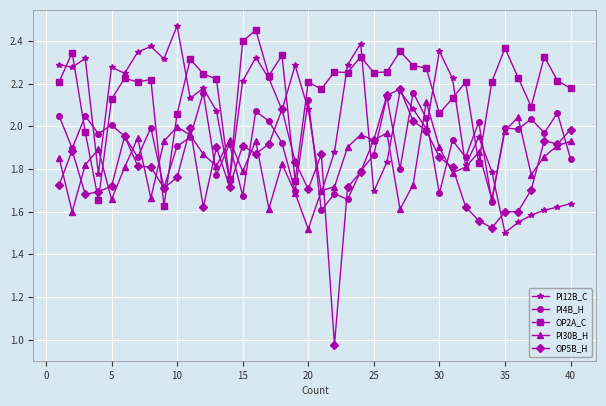

True or false: PI4B_H has more than 0 interior local peaks.

True